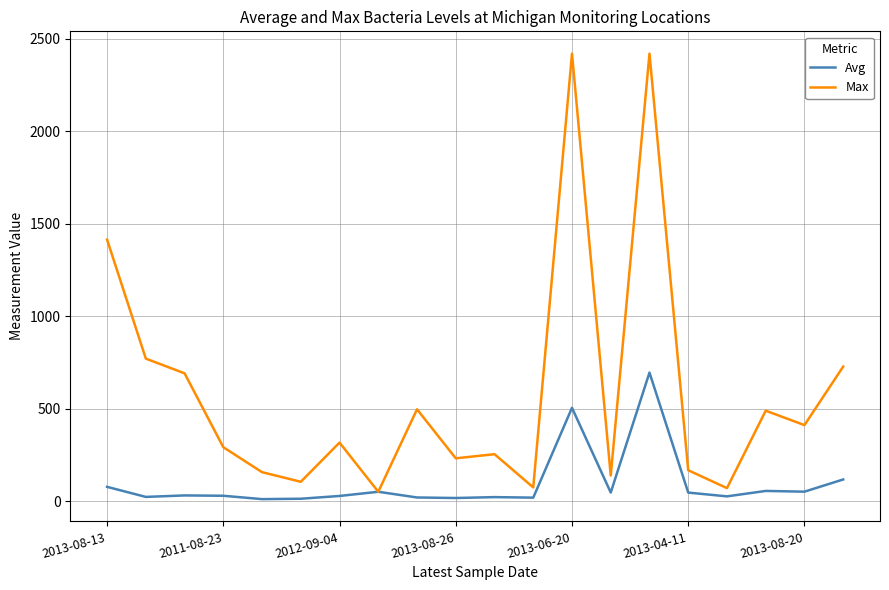

What is the highest value of the Avg series?

694.6